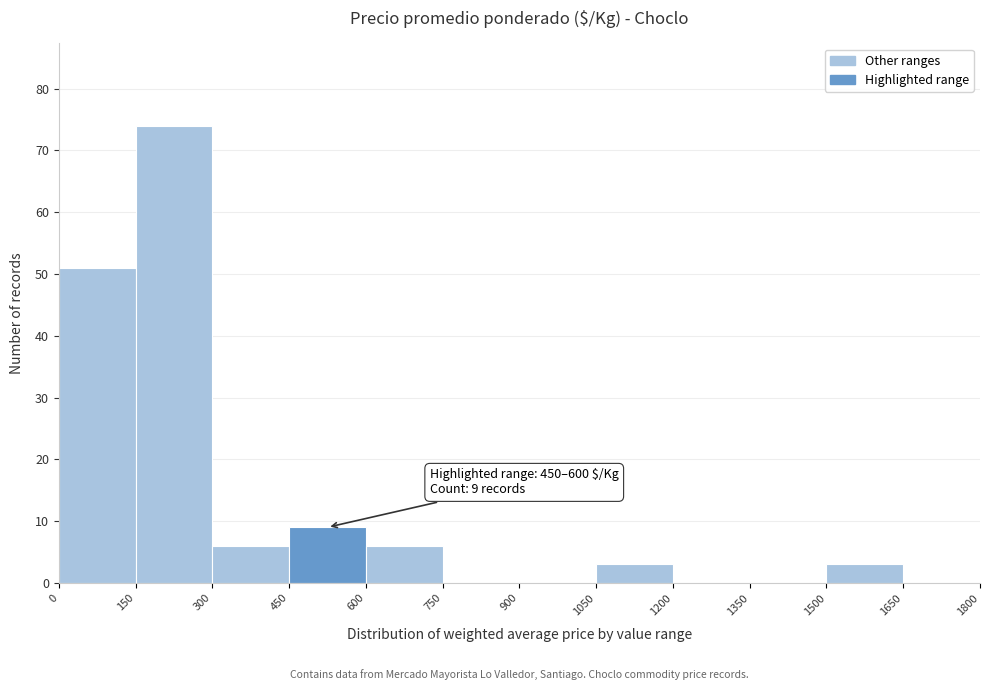

Over which range of the x-axis is the bar tallest?

150 to 300